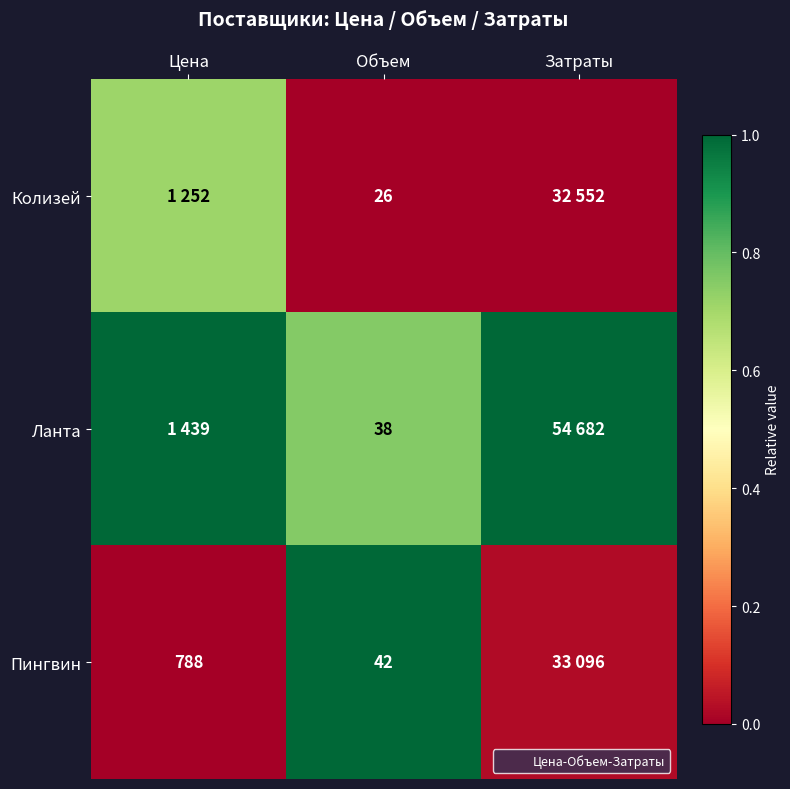

True or false: Ланта has a value of 1.0 at Цена.

True